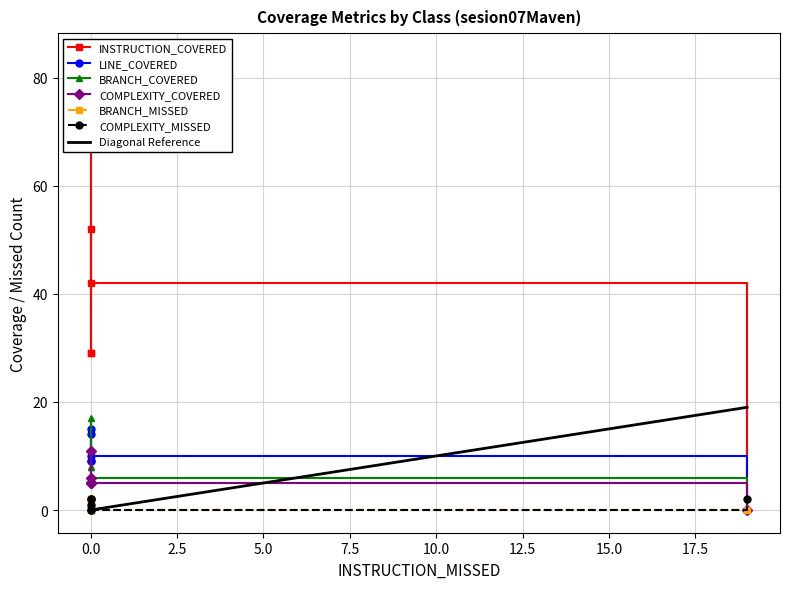

List the series in order of their peak value, highest first.

INSTRUCTION_COVERED, BRANCH_COVERED, LINE_COVERED, COMPLEXITY_COVERED, BRANCH_MISSED, COMPLEXITY_MISSED